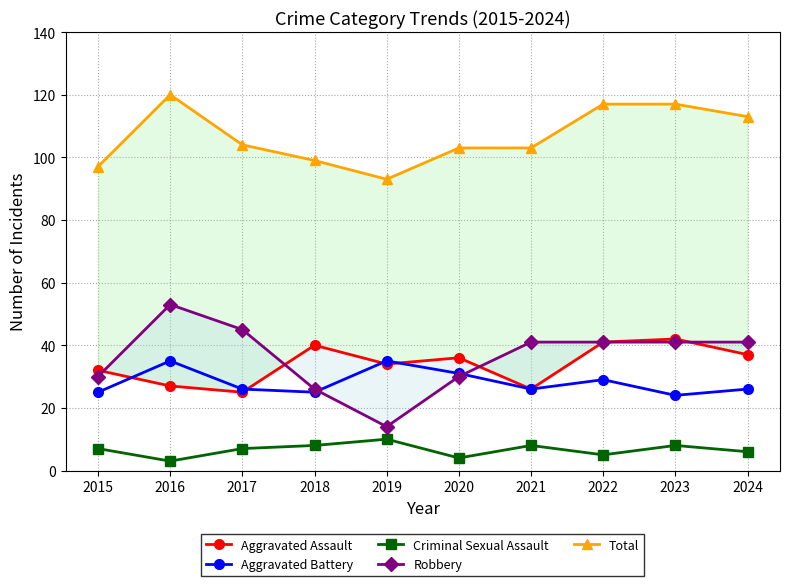

True or false: Criminal Sexual Assault and Robbery intersect in this chart.

False